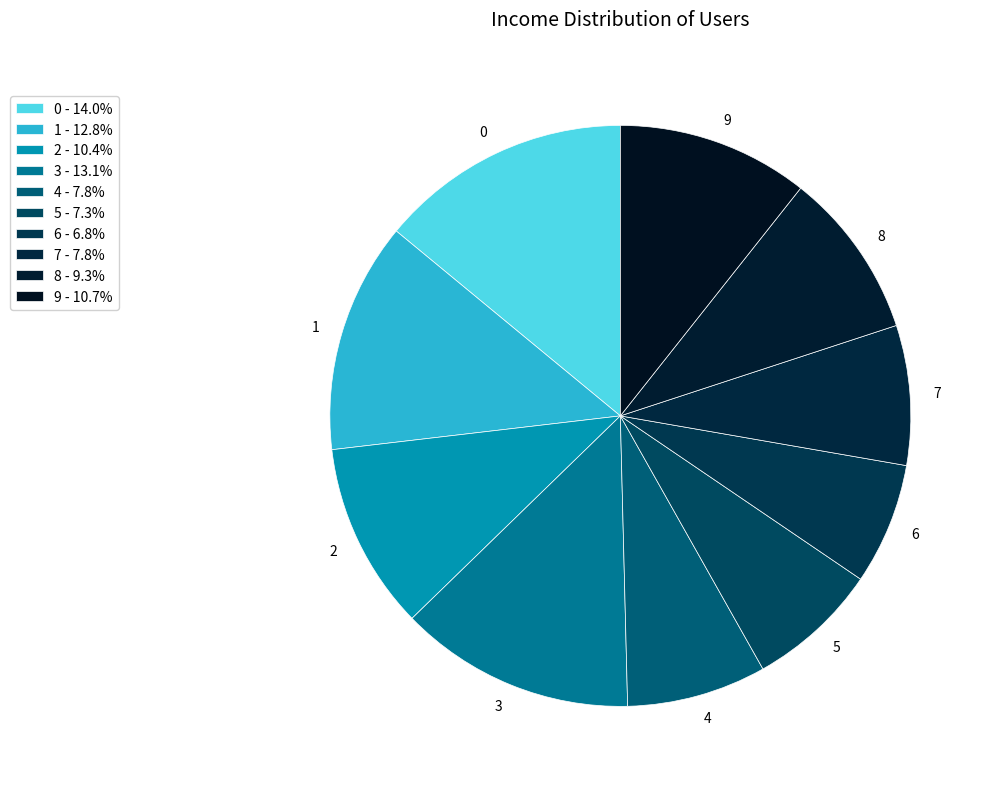

How many slices are in this pie chart?

10